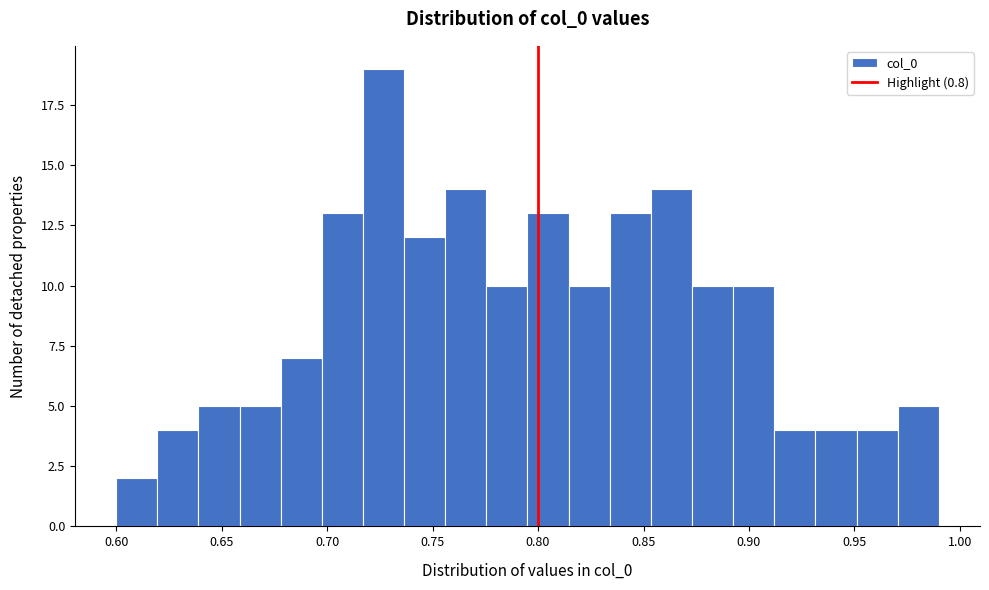

Read against the x-axis, roughly where is the centre of the tallest bar?

0.725